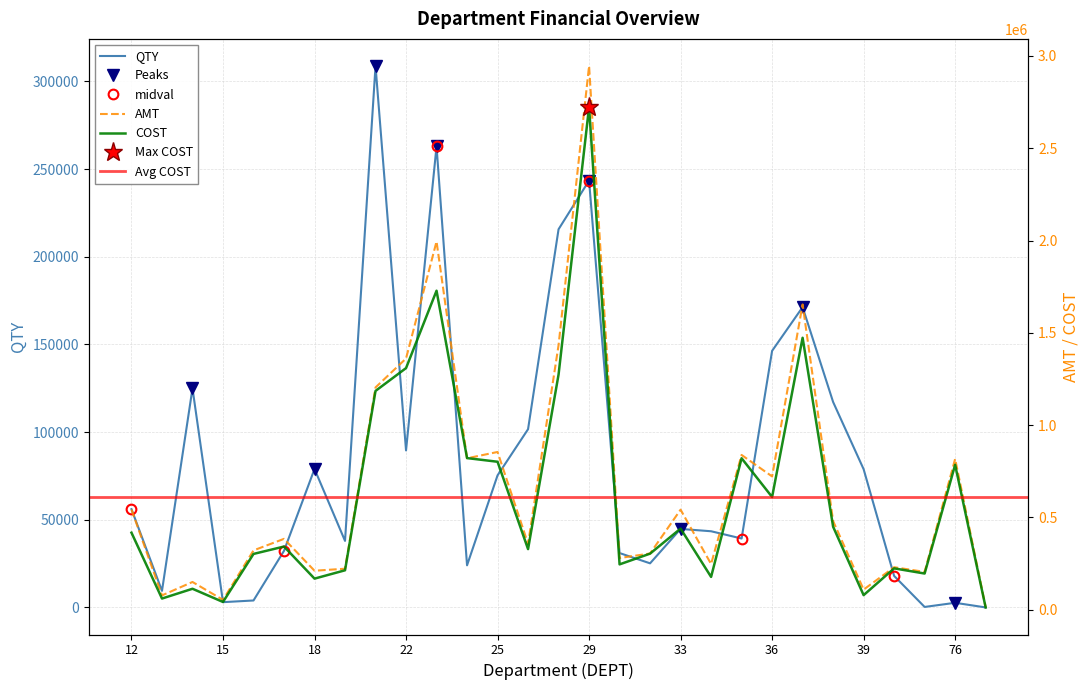

Is this an area chart (filled region under the line)?

No